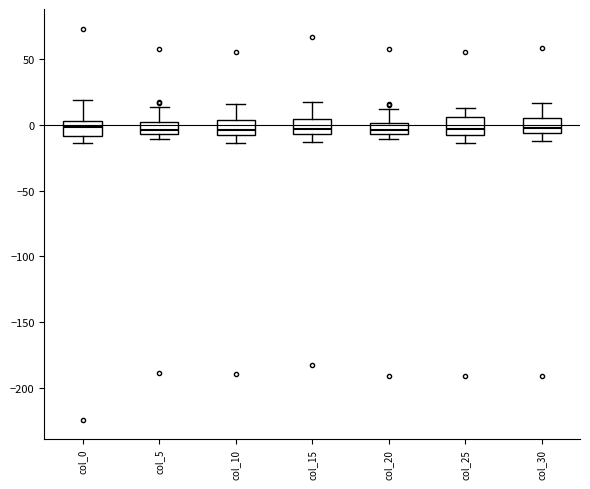

Where does the median line of the box for col_30 sit on the y-axis? The values are not printed on the chart, so give them approximately, as read against the axis.

0